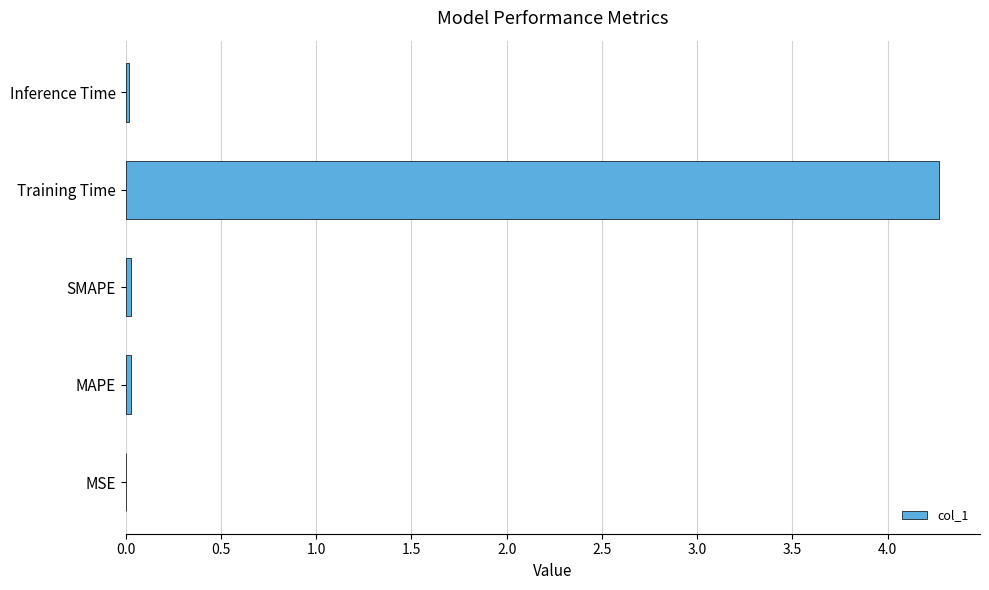

Read the value at Training Time.

4.3